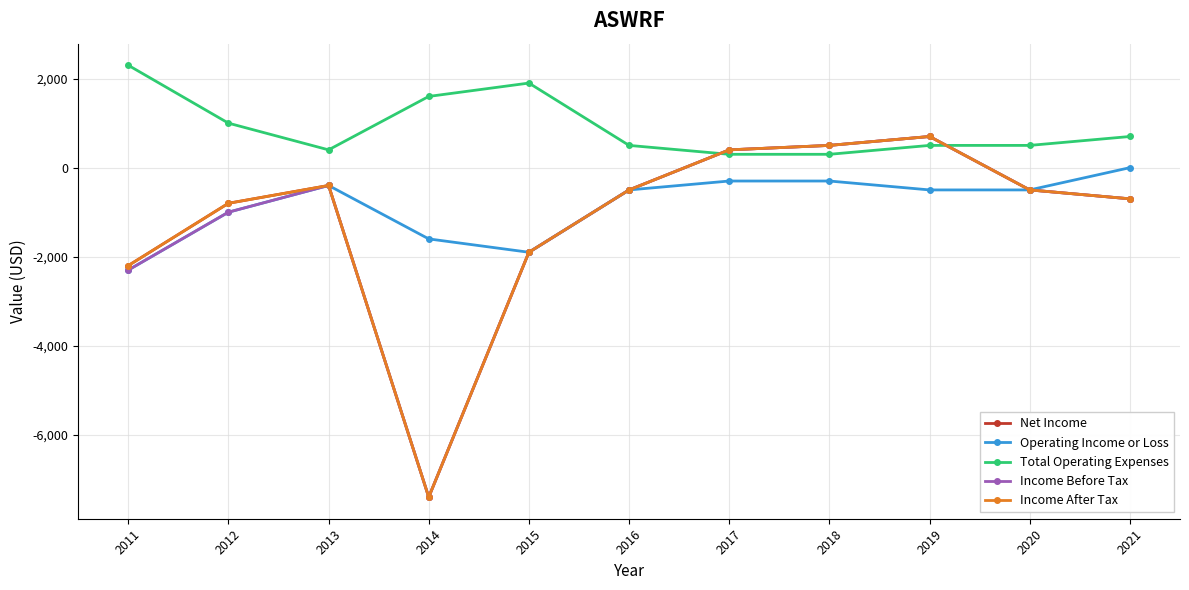

Does the chart have visible grid lines?

Yes